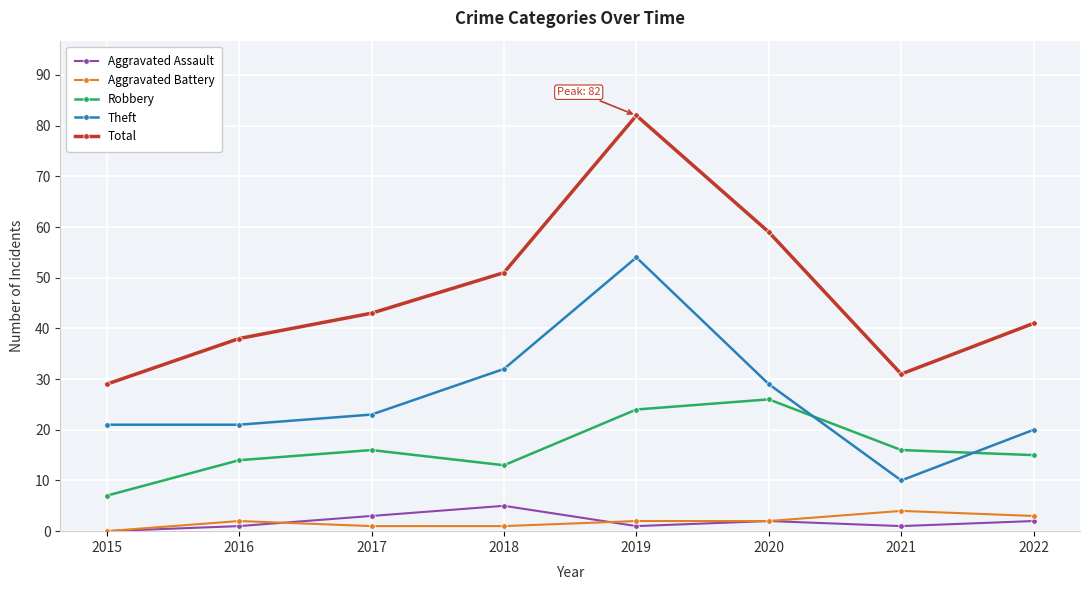

How many positive values does the Aggravated Battery series have?

7